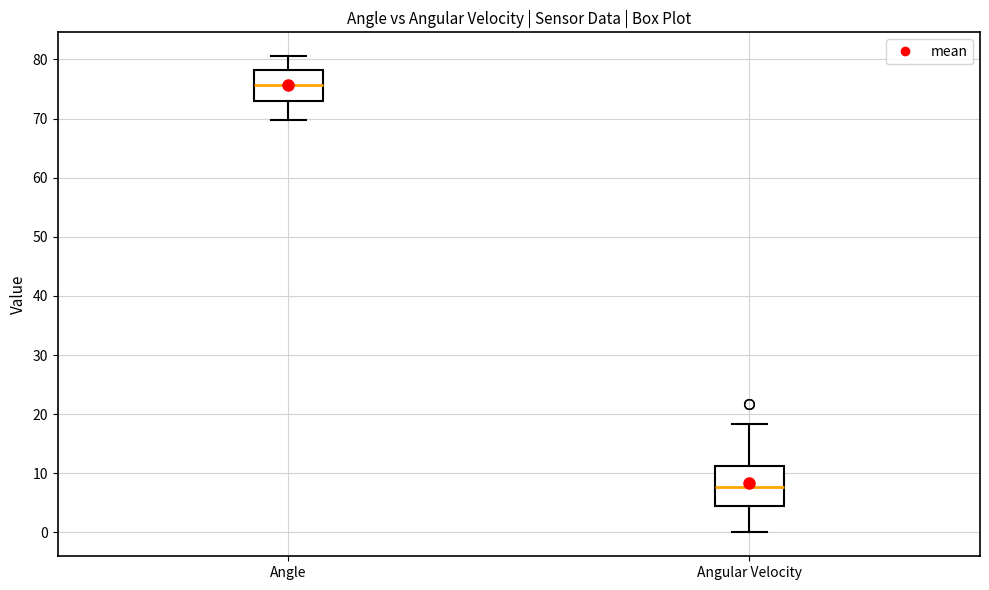

Reading left to right, read every box against the y-axis: the position of its median line, the range the box covers, and the ends of its whiskers. The values are not printed on the chart, so give them approximately, as read against the axis.

Angle: median 76, box 73 to 78, whiskers 70 to 81
Angular Velocity: median 8, box 4 to 11, whiskers 0 to 18